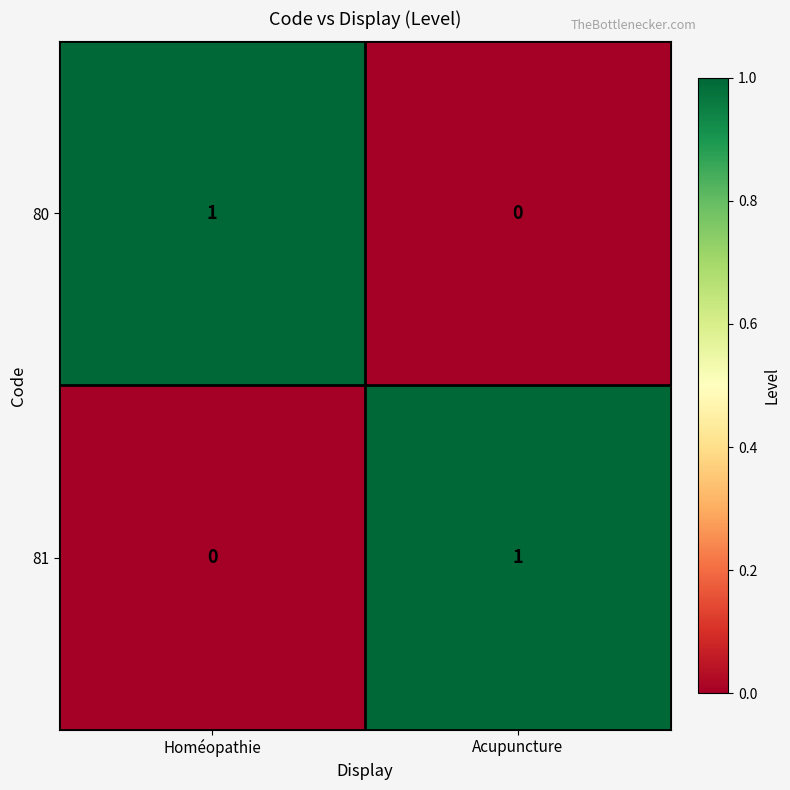

At Acupuncture, list the series in order from smallest to largest.

80, 81